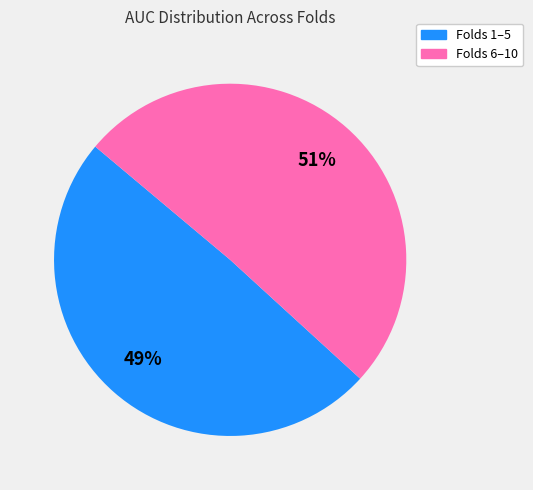

Does any single category account for the majority?

Yes